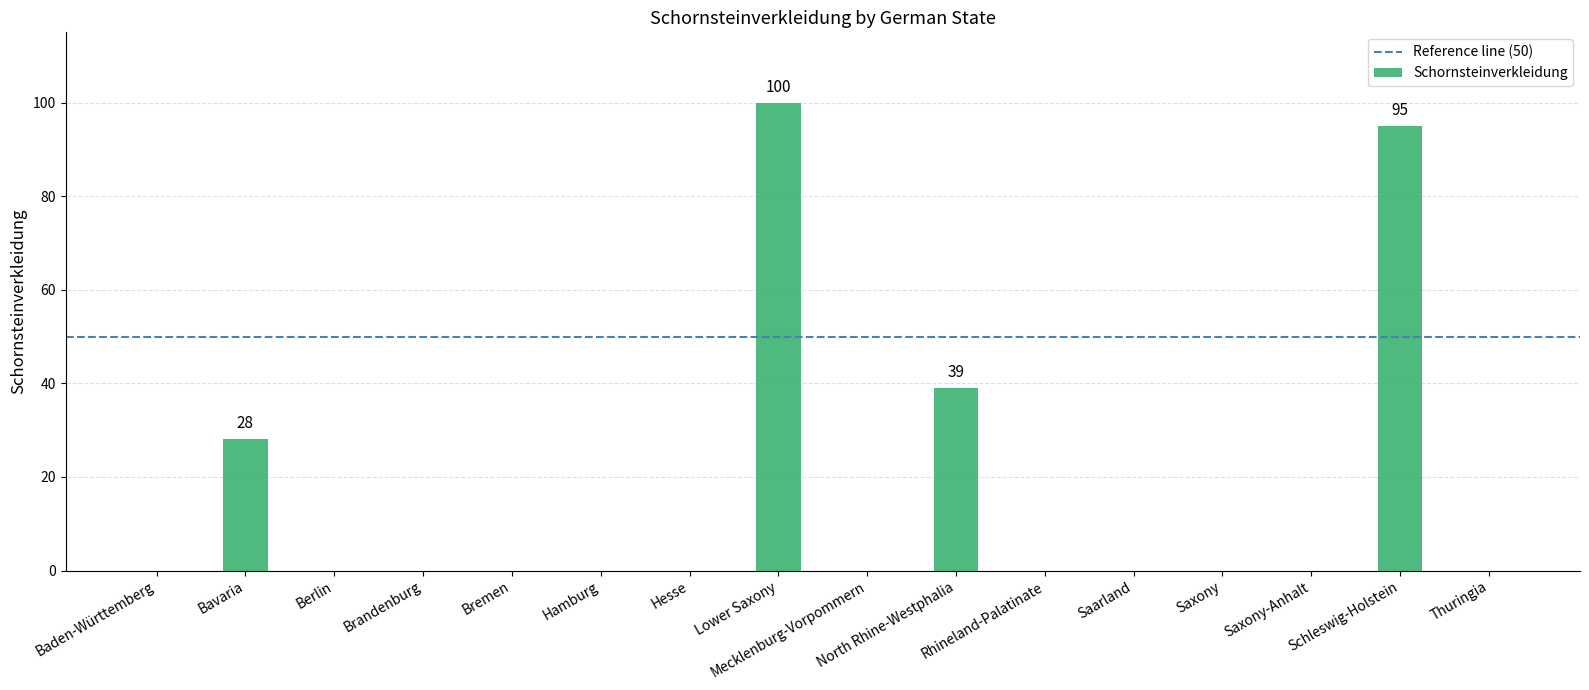

What is the greatest value displayed?

100